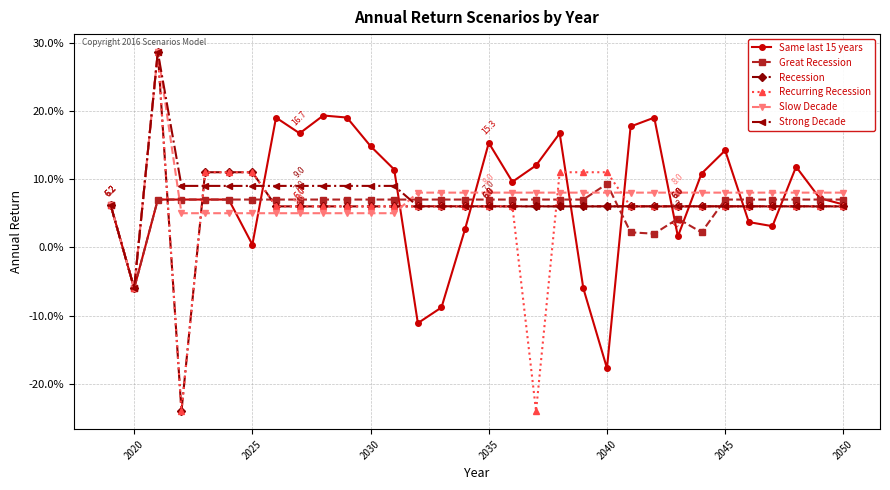

Is this an area chart (filled region under the line)?

No